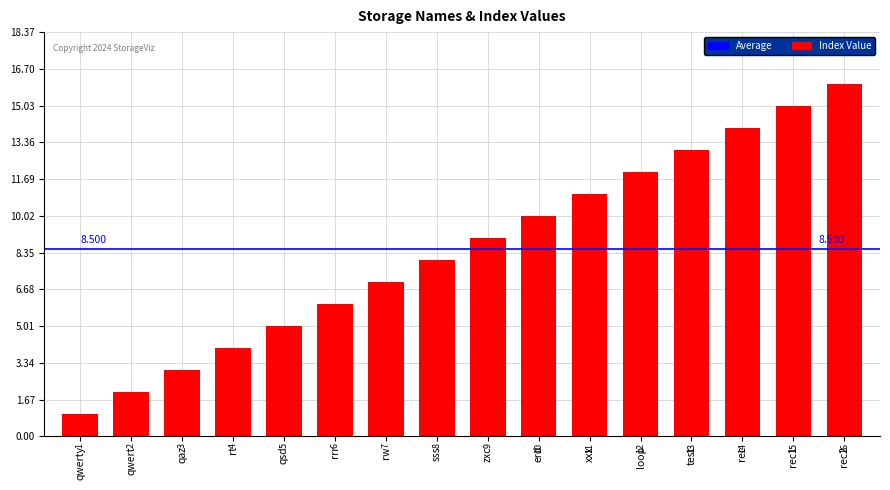

Is it true that the value at qaz is 3?

True